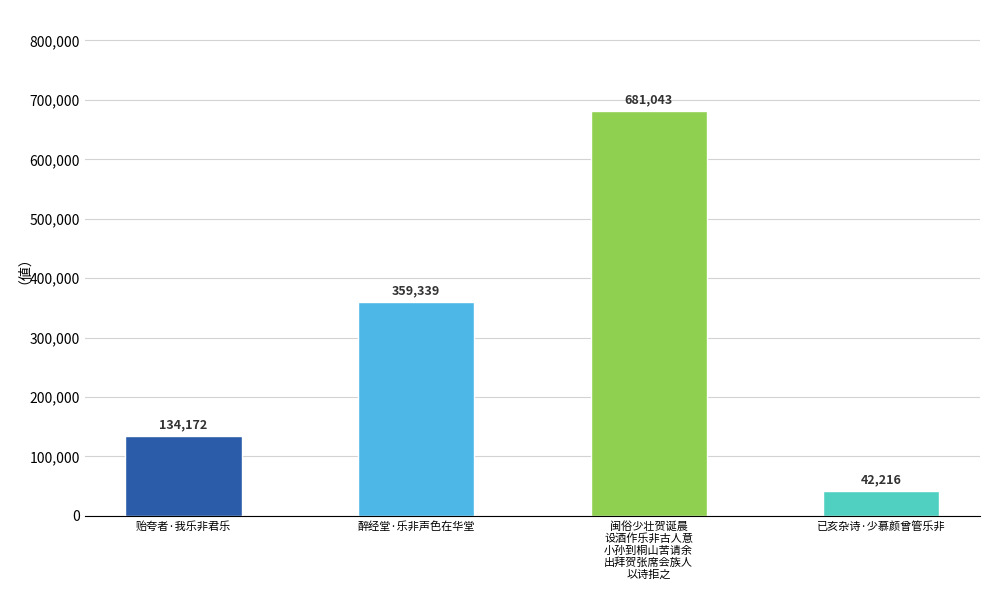

Rank the categories by value from lowest to highest.

已亥杂诗·少慕颜曾管乐非, 贻夸者·我乐非君乐, 醉经堂·乐非声色在华堂, 闽俗少壮贺诞晨
设酒作乐非古人意
小孙到桐山苦请余
出拜贺张席会族人
以诗拒之